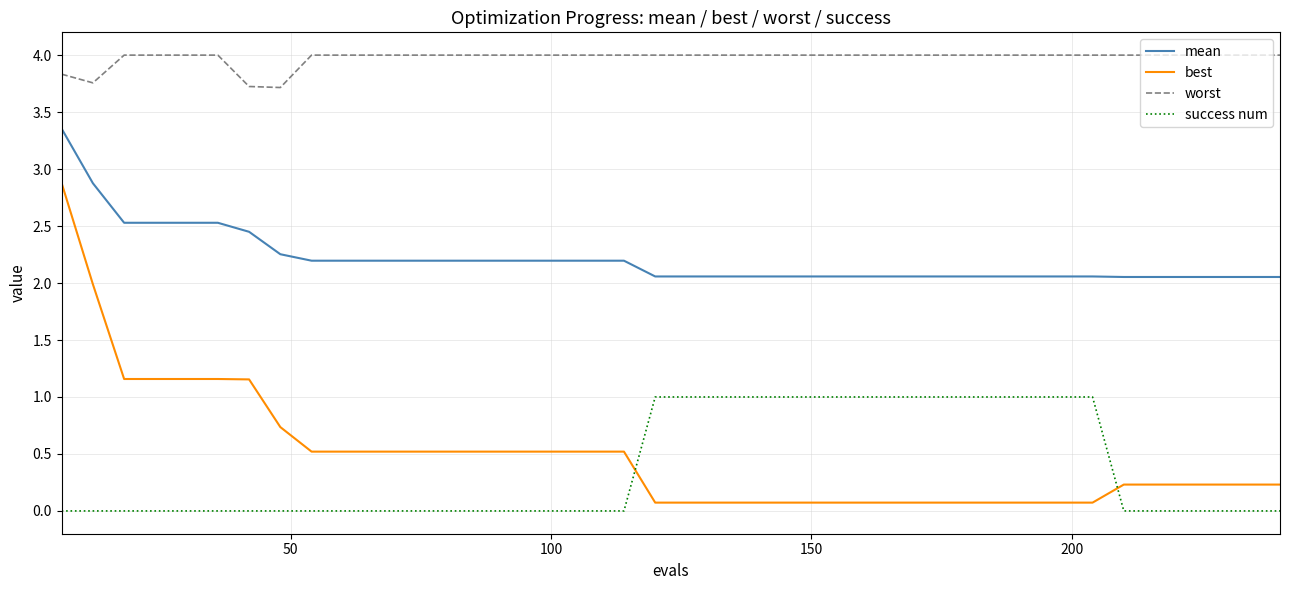

Rank the series by their maximum value, from lowest to highest.

success num, best, mean, worst